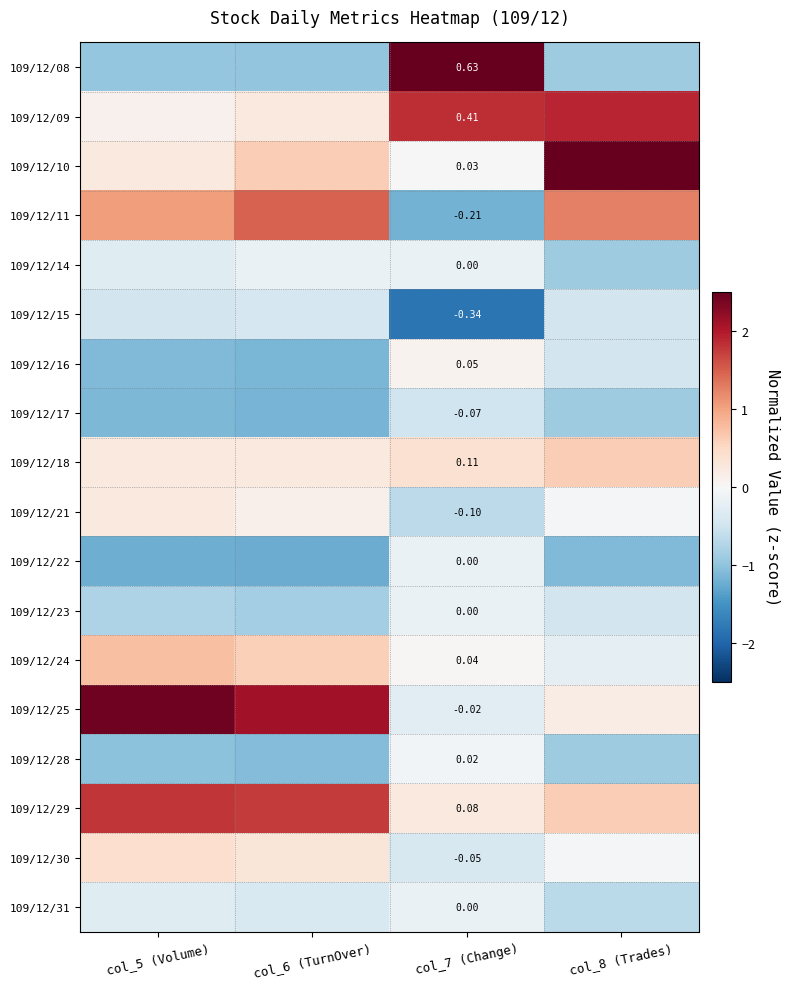

What is the difference between the 109/12/17 values at col_5 (Volume) and col_7 (Change)?

0.6